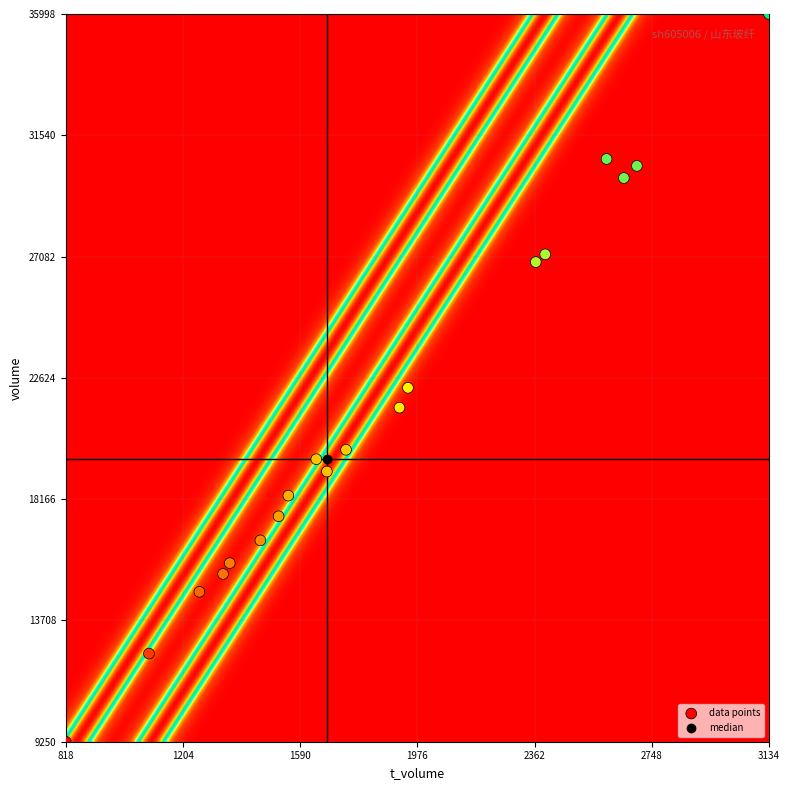

What Y value in the scatter plot is closest to 22624?

22259